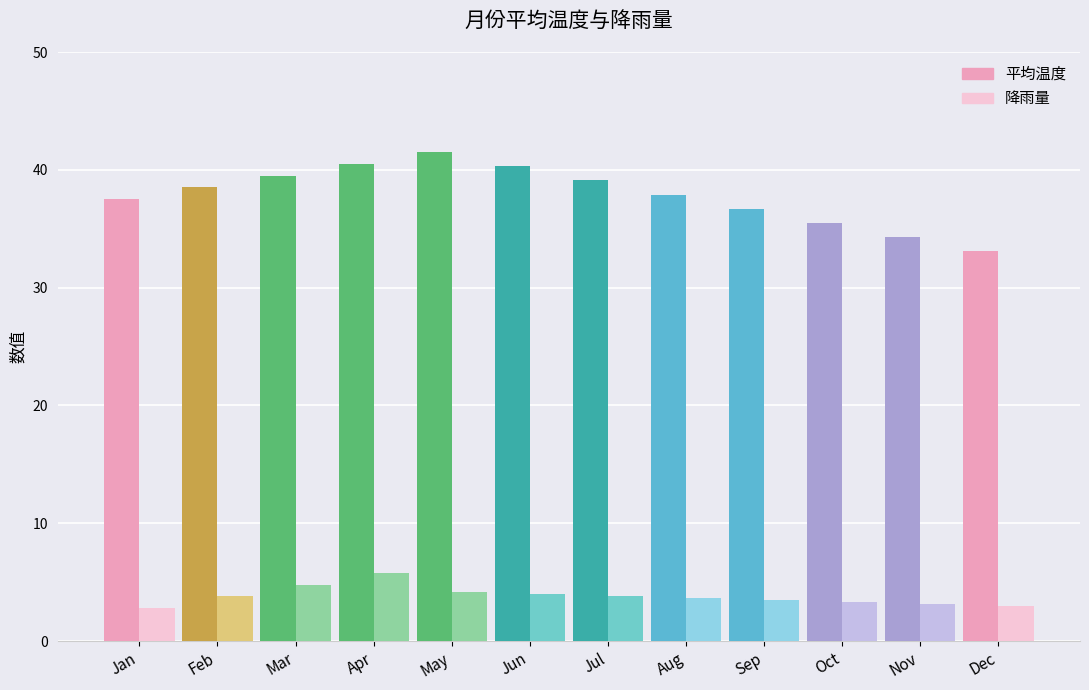

How many series are shown in this chart?

2